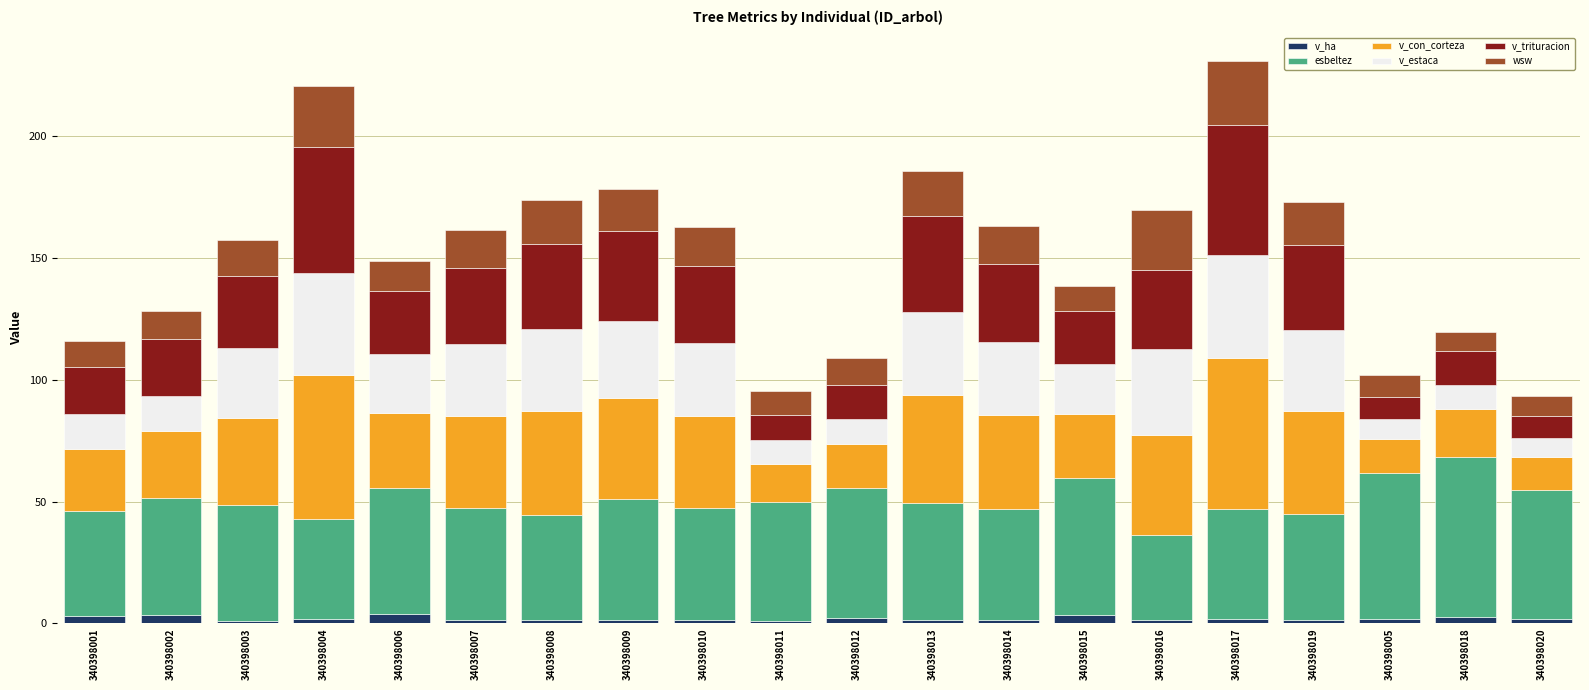

Does the chart contain stacked bars?

Yes